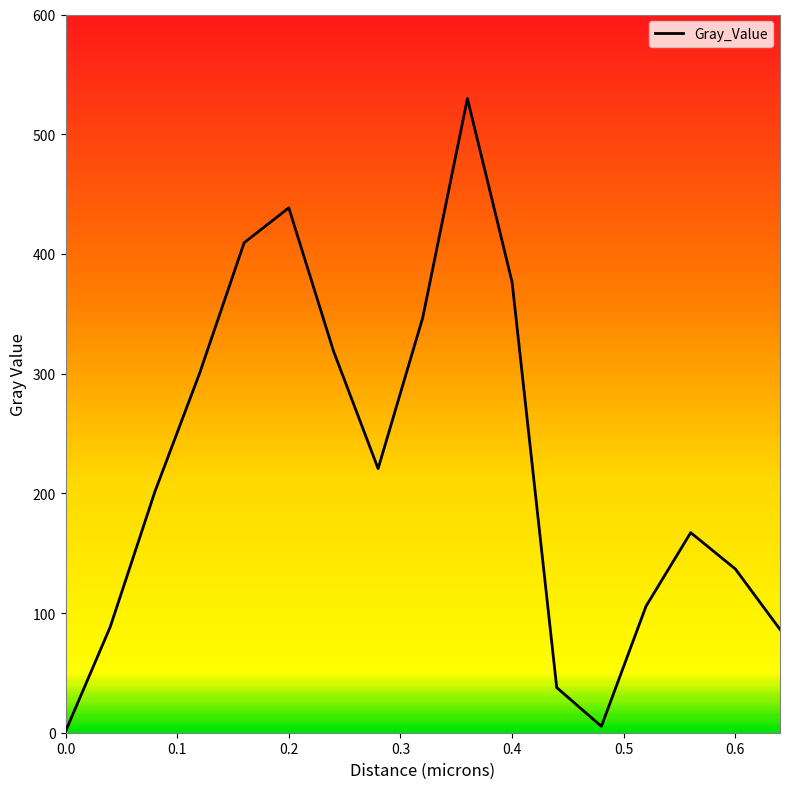

What is the difference between the maximum and minimum values?

528.7